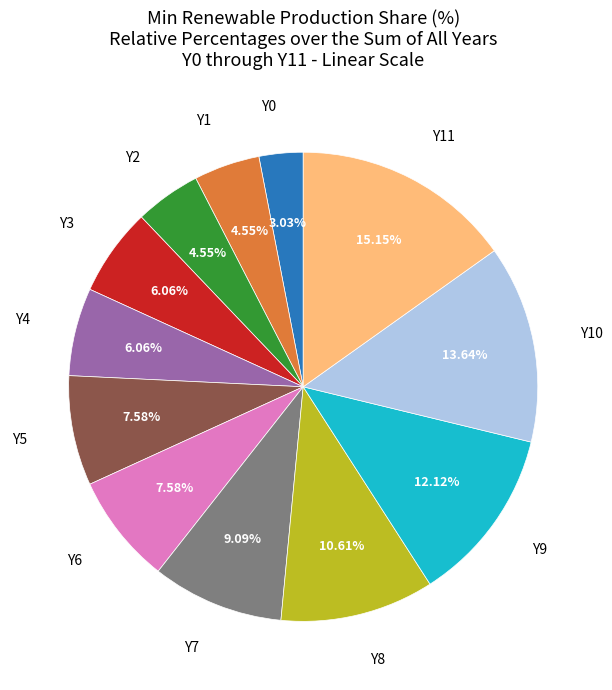

Does any single category account for the majority?

No